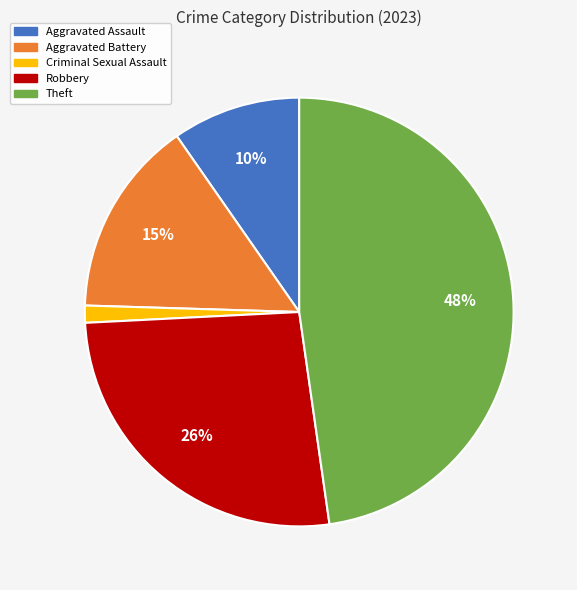

What is the smallest slice in the pie chart?

Criminal Sexual Assault